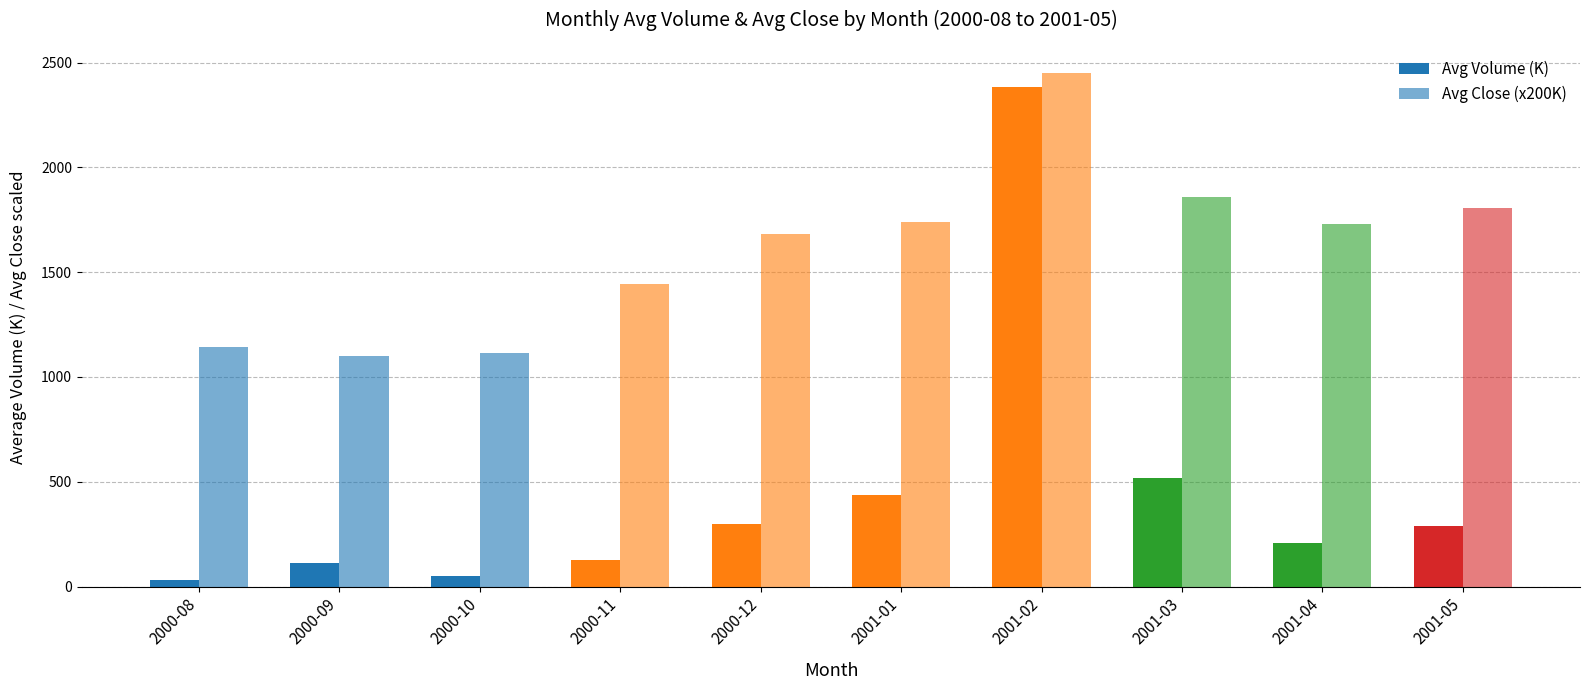

At which label does Avg Close (x200K) first exceed 1732?

2001-01